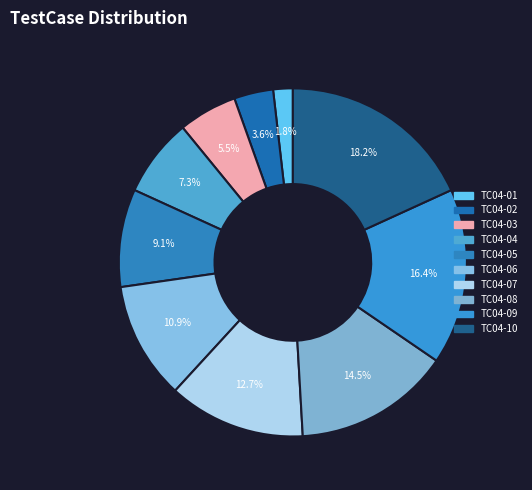

Is it true that TC04-07 is 23% of the pie?

False